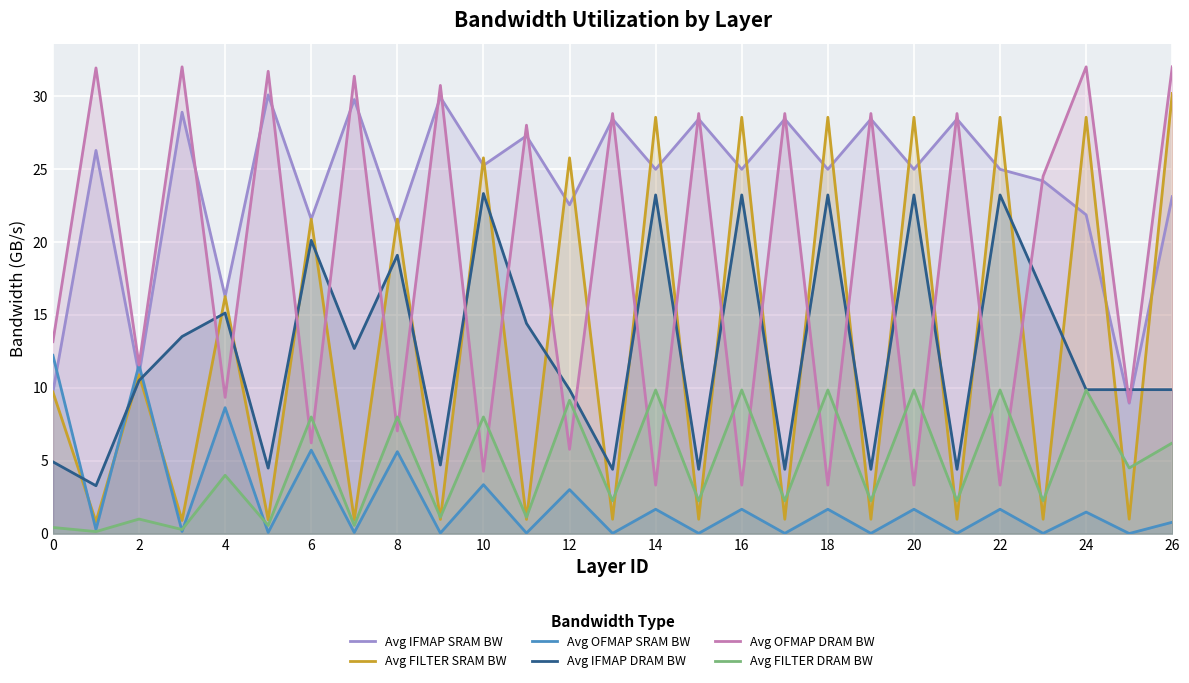

True or false: Avg OFMAP DRAM BW has a value of 28.8 at 21.

True